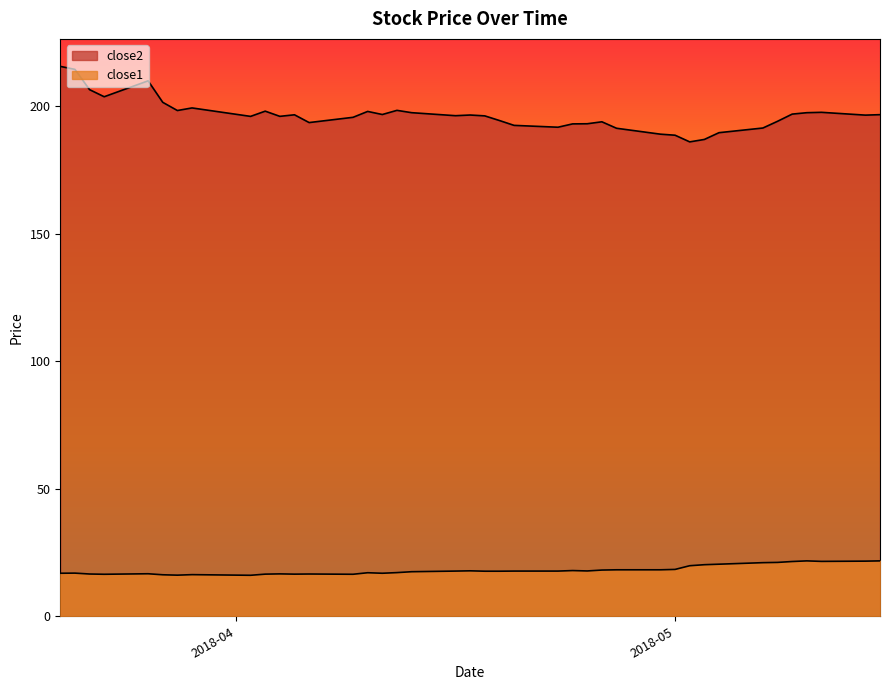

What is the difference between the maximum and minimum values in the close2 series?

29.6